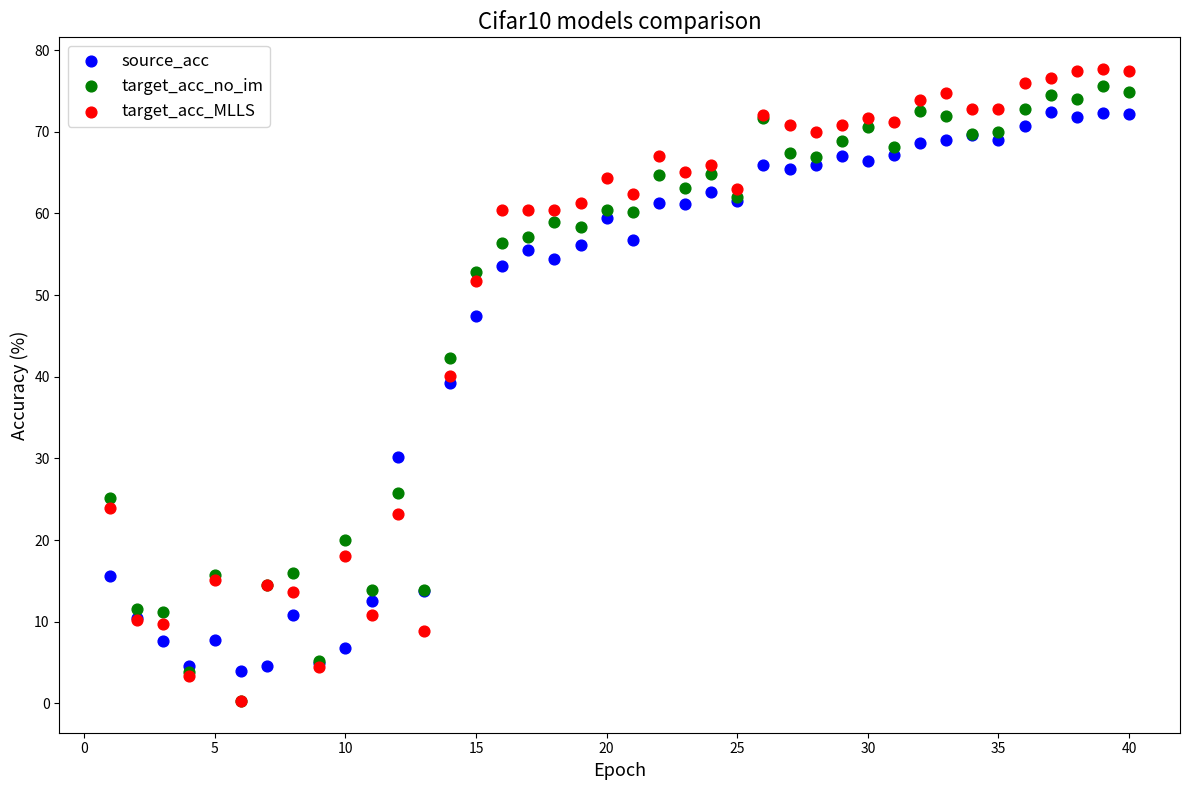

In the source_acc series, what Y value is closest to 38?

39.2